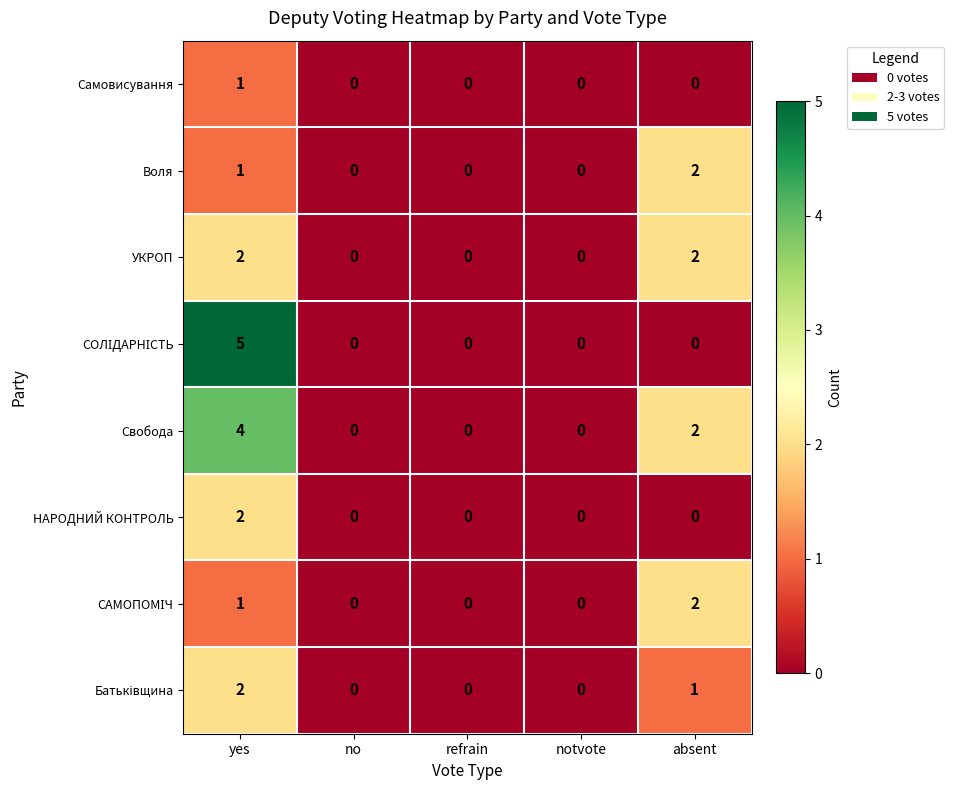

The value of Свобода at refrain is 0. True or false?

True